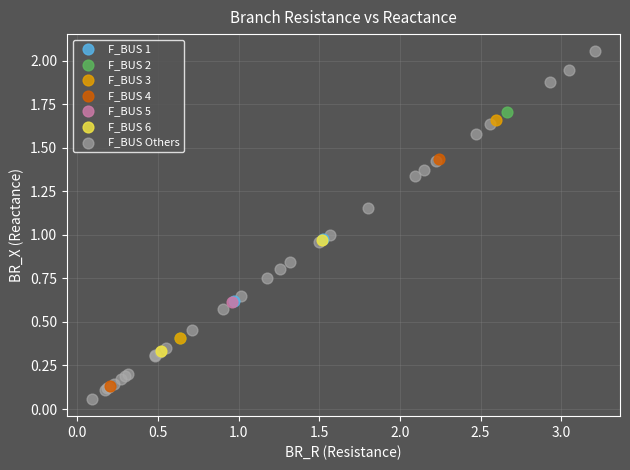

What are all the series names shown in the legend?

F_BUS 1, F_BUS 2, F_BUS 3, F_BUS 4, F_BUS 5, F_BUS 6, F_BUS Others